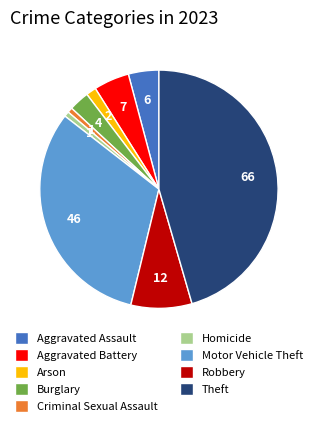

True or false: Homicide accounts for 1% of the total.

True